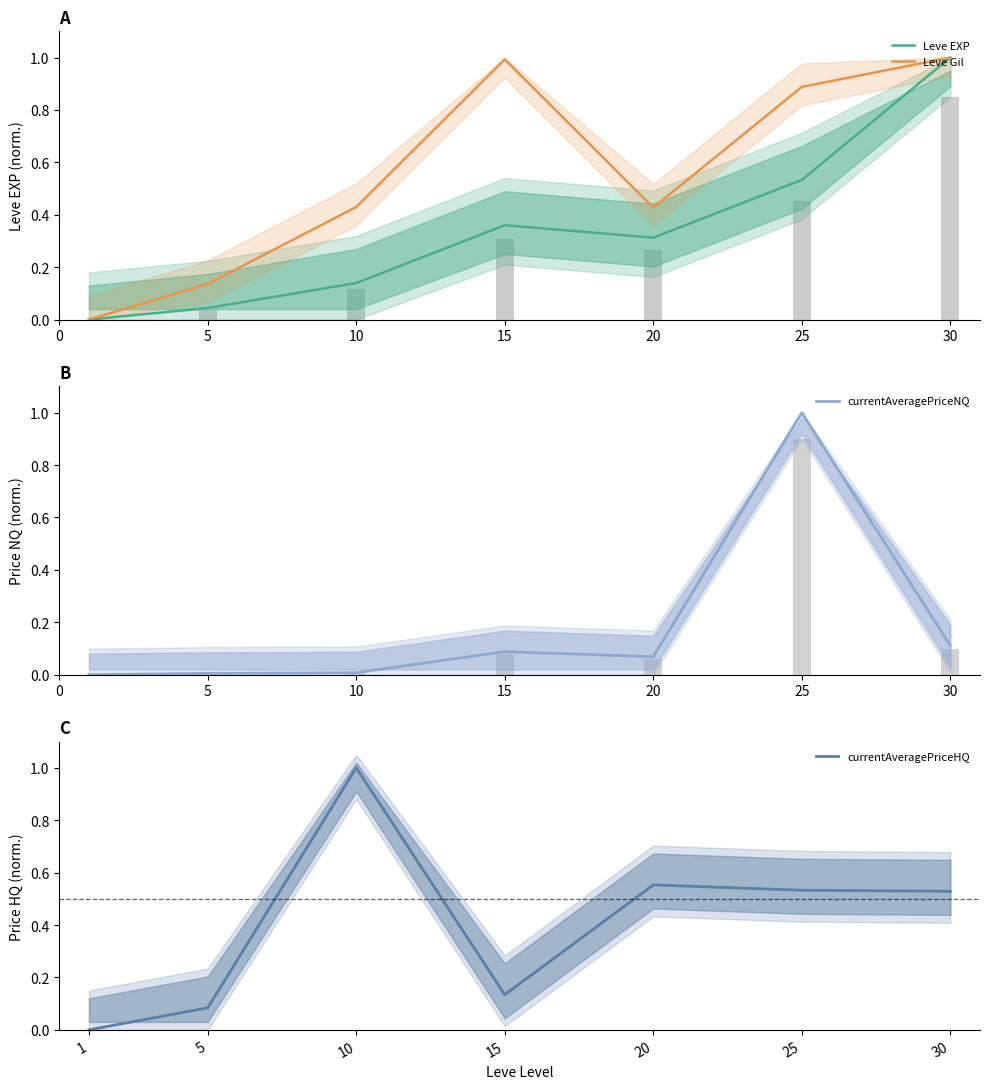

The value of Leve Gil at 20 is 0.4. True or false?

True